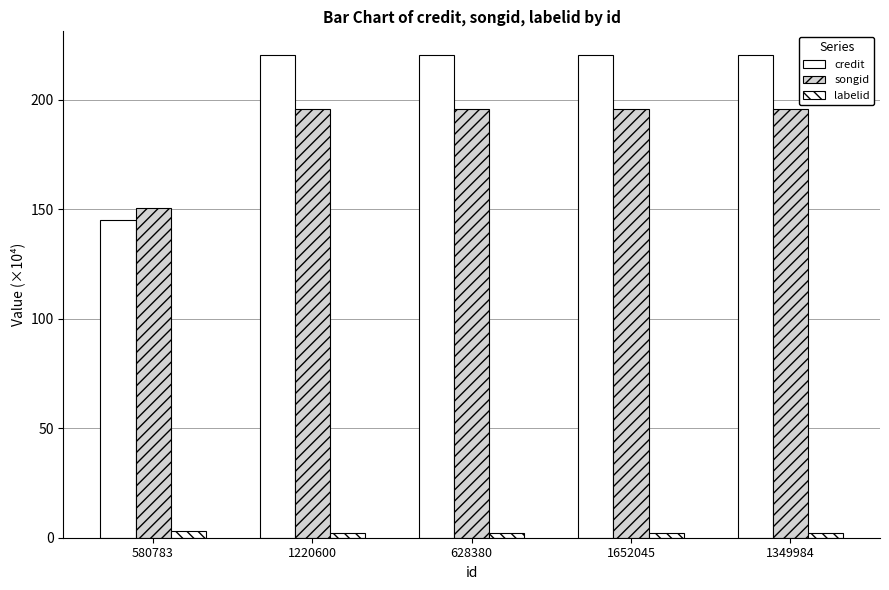

Read the songid value at 1220600.

196.0